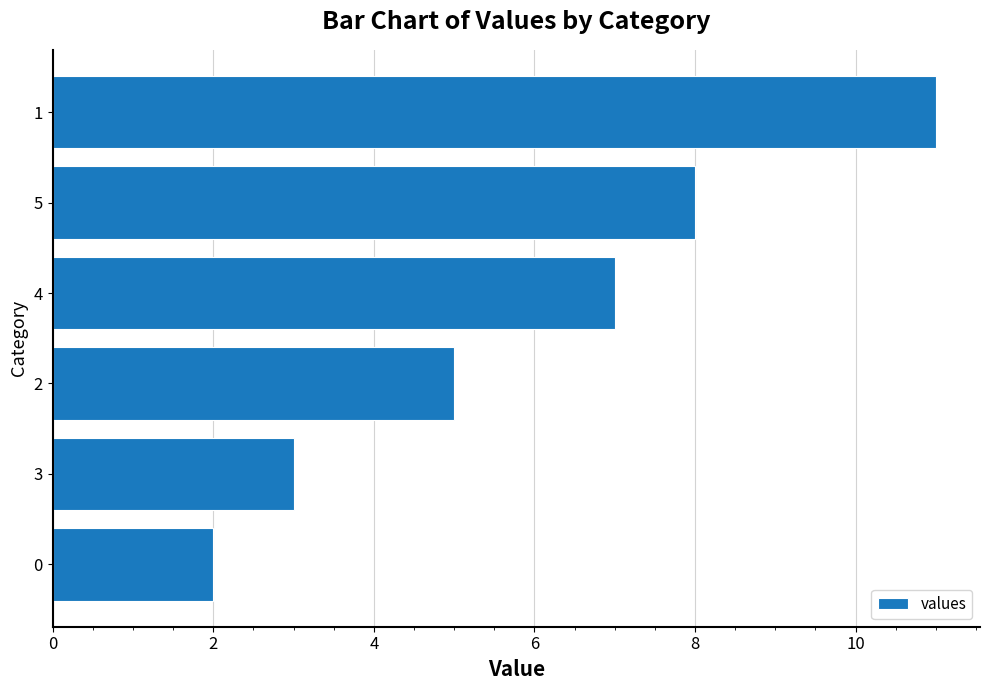

Rank the categories by value from highest to lowest.

1, 5, 4, 2, 3, 0